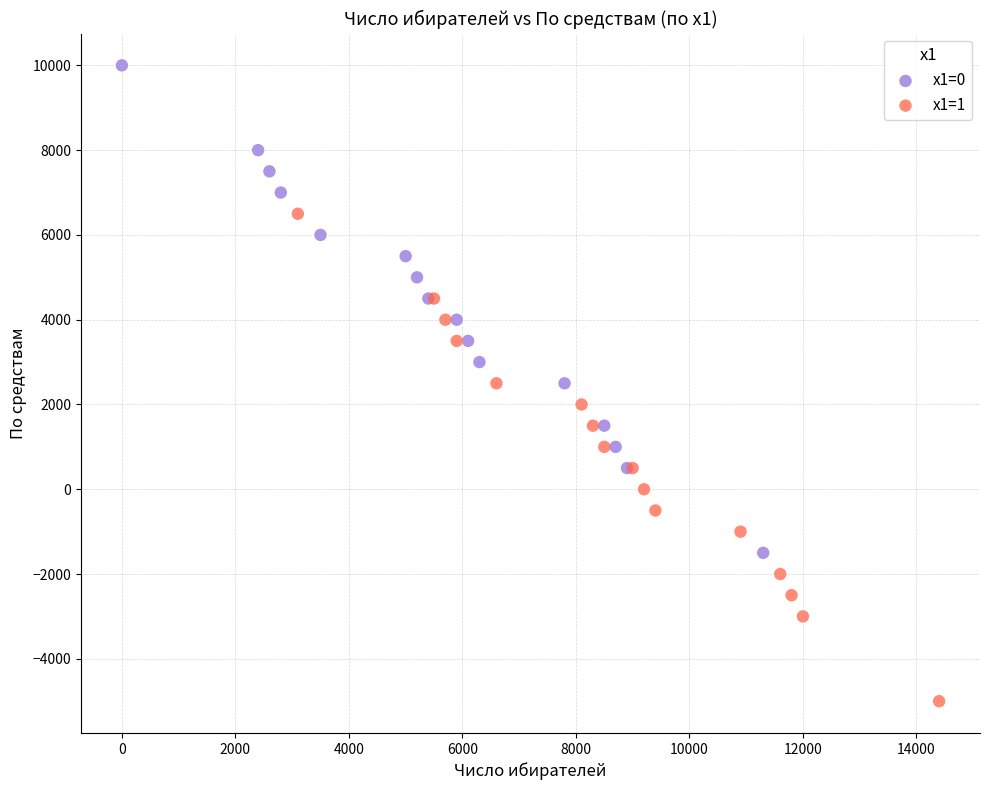

Which series contains the highest Y value?

x1=0